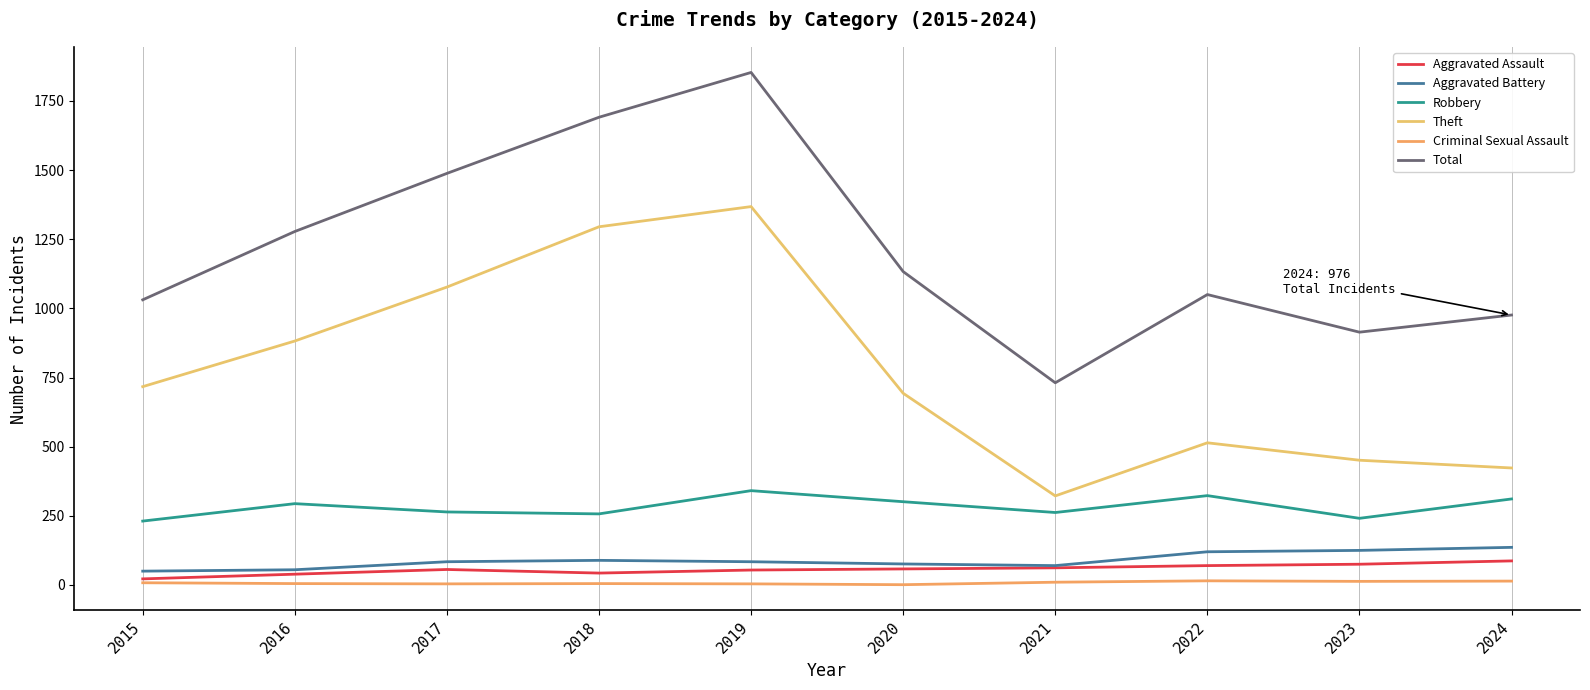

List the series in order of their peak value, highest first.

Total, Theft, Robbery, Aggravated Battery, Aggravated Assault, Criminal Sexual Assault